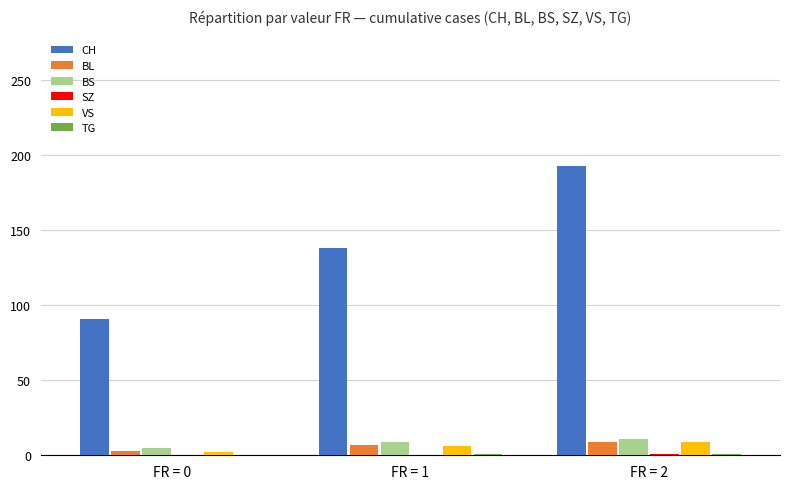

The value of CH at FR = 1 is 138. True or false?

True